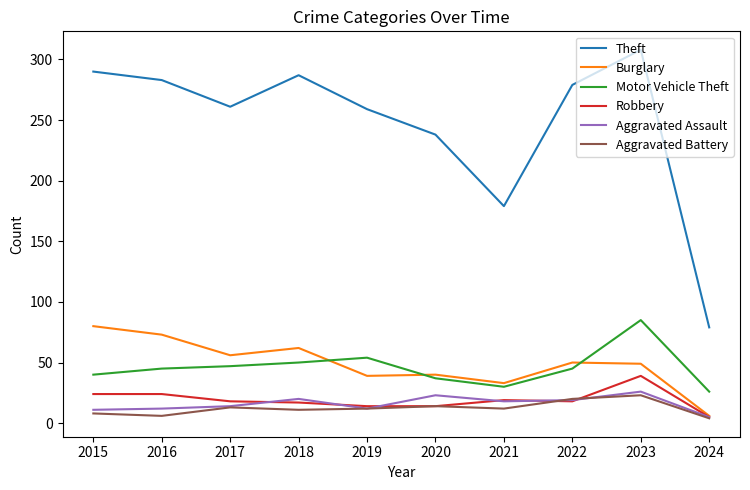

Which series has the widest spread of values?

Theft